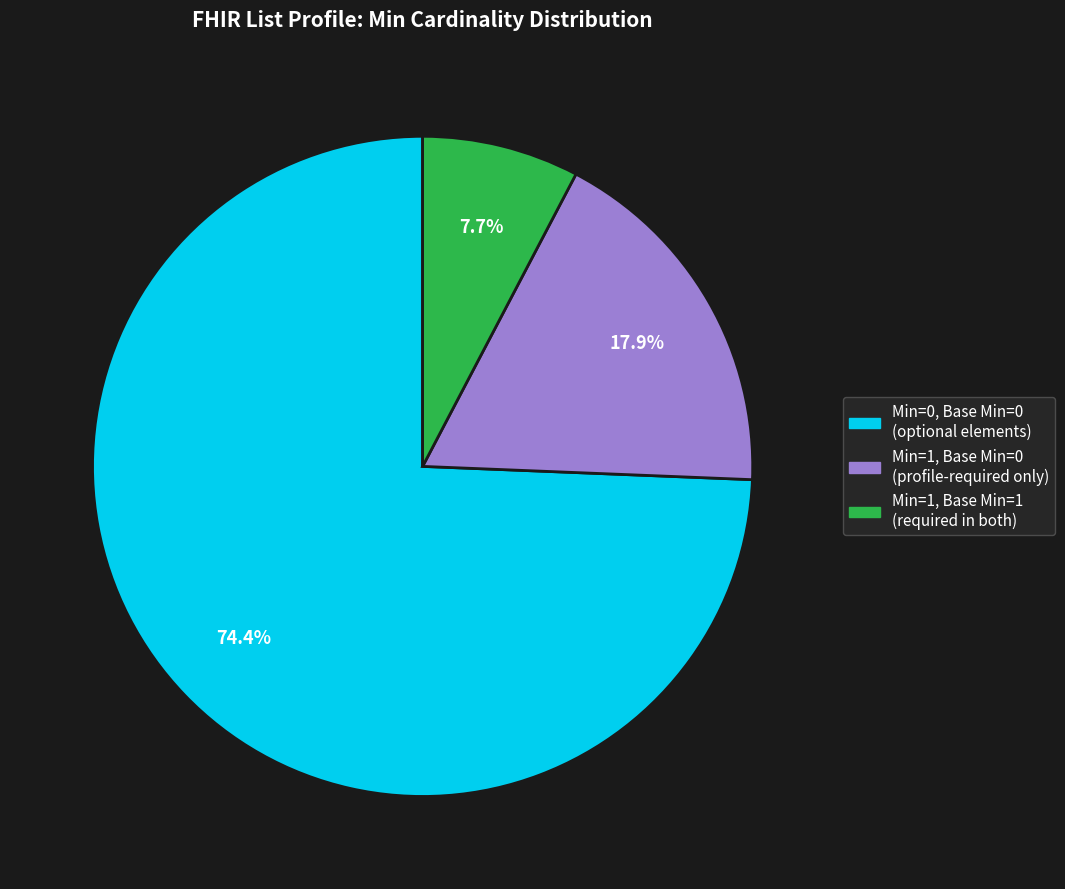

Is there a majority slice in this chart?

Yes